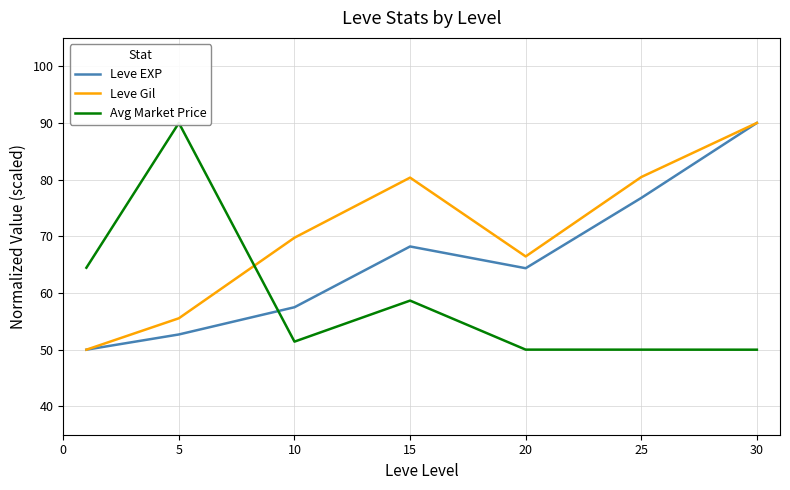

At how many categories does at least one series exceed 63?

7